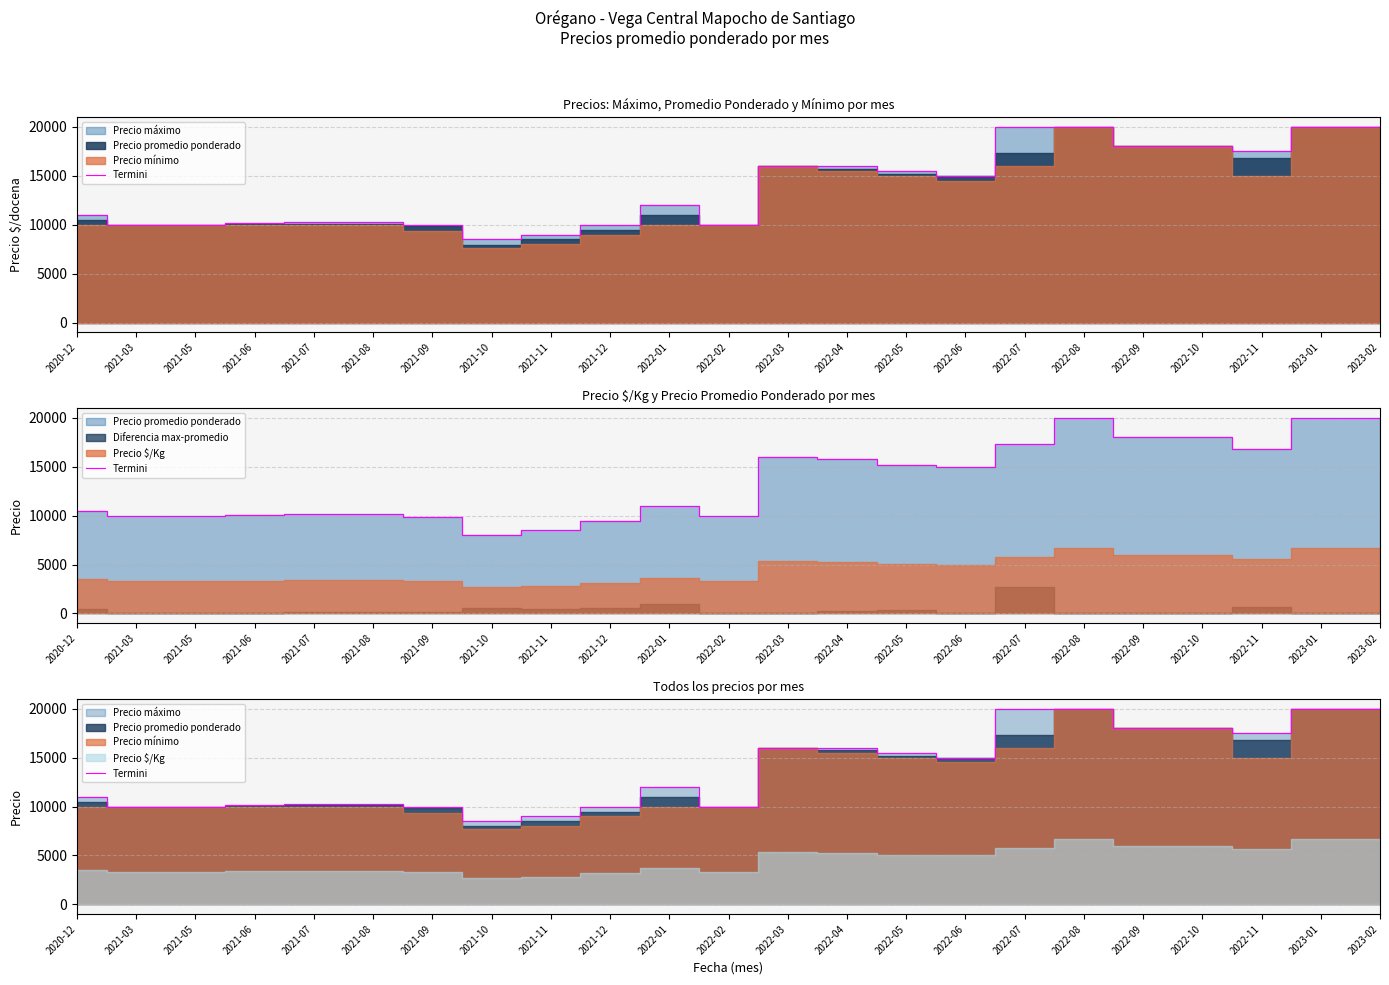

List the labels in order of value, largest first.

2022-07, 2022-08, 2023-01, 2023-02, 2022-09, 2022-10, 2022-11, 2022-03, 2022-04, 2022-05, 2022-06, 2022-01, 2020-12, 2021-07, 2021-08, 2021-06, 2021-03, 2021-05, 2021-09, 2021-12, 2022-02, 2021-11, 2021-10